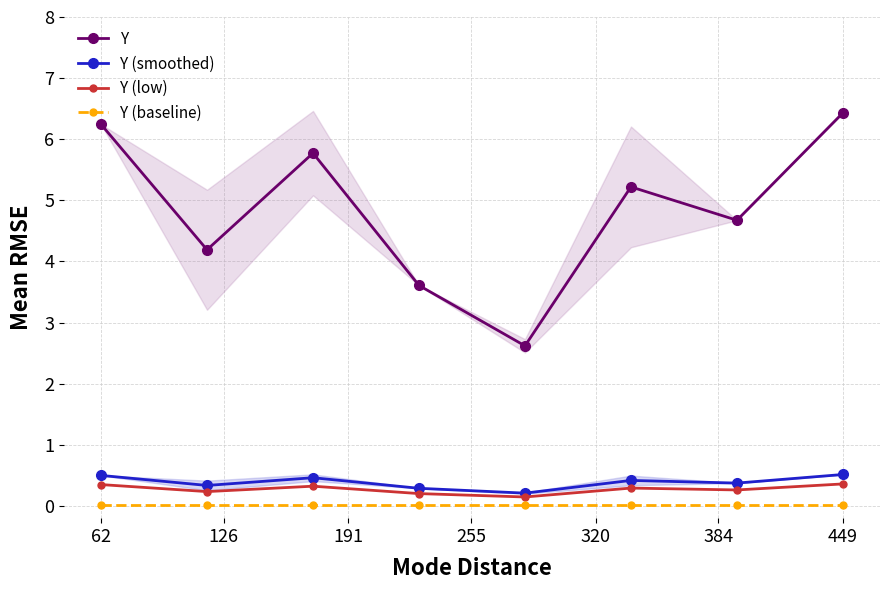

True or false: Y (smoothed) and Y intersect in this chart.

False